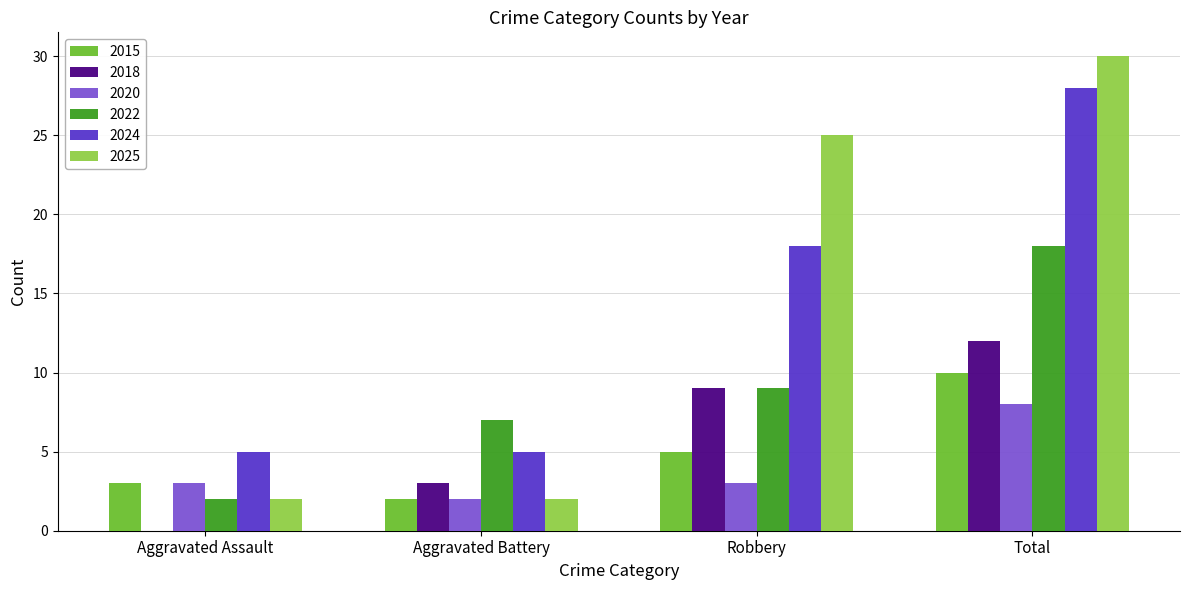

At which category is the sum across all series the highest?

Total